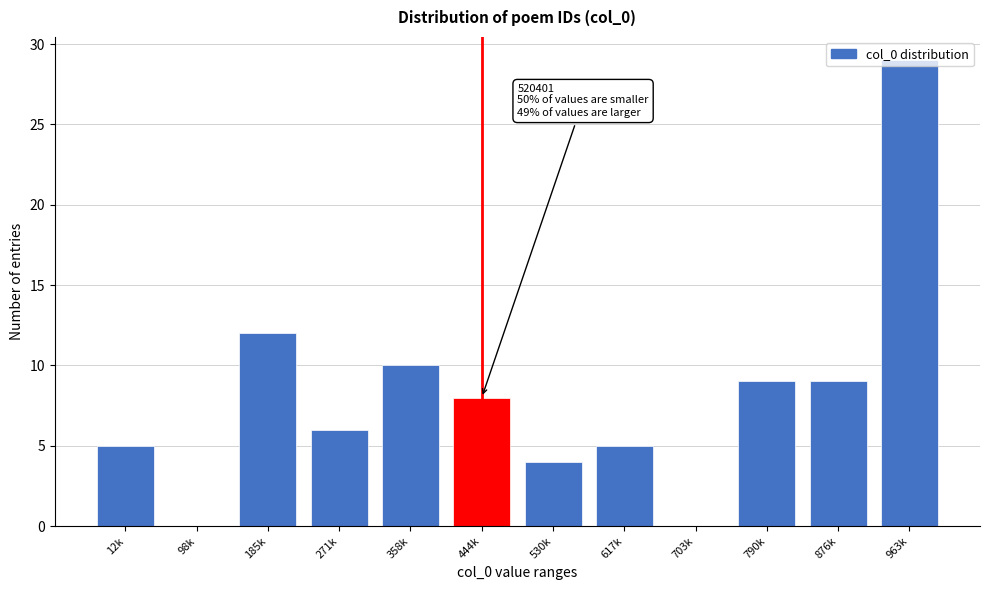

Read the value at 963k.

29